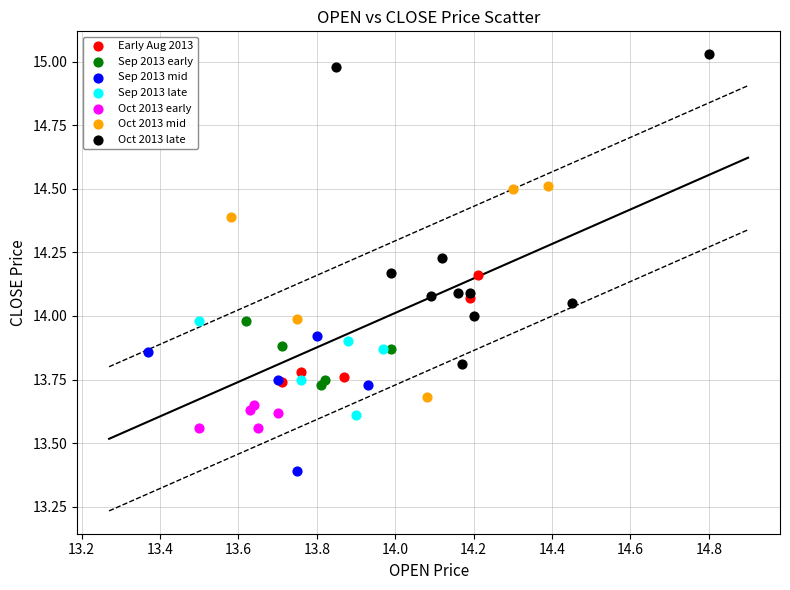

Which series contains the highest Y value?

Oct 2013 late